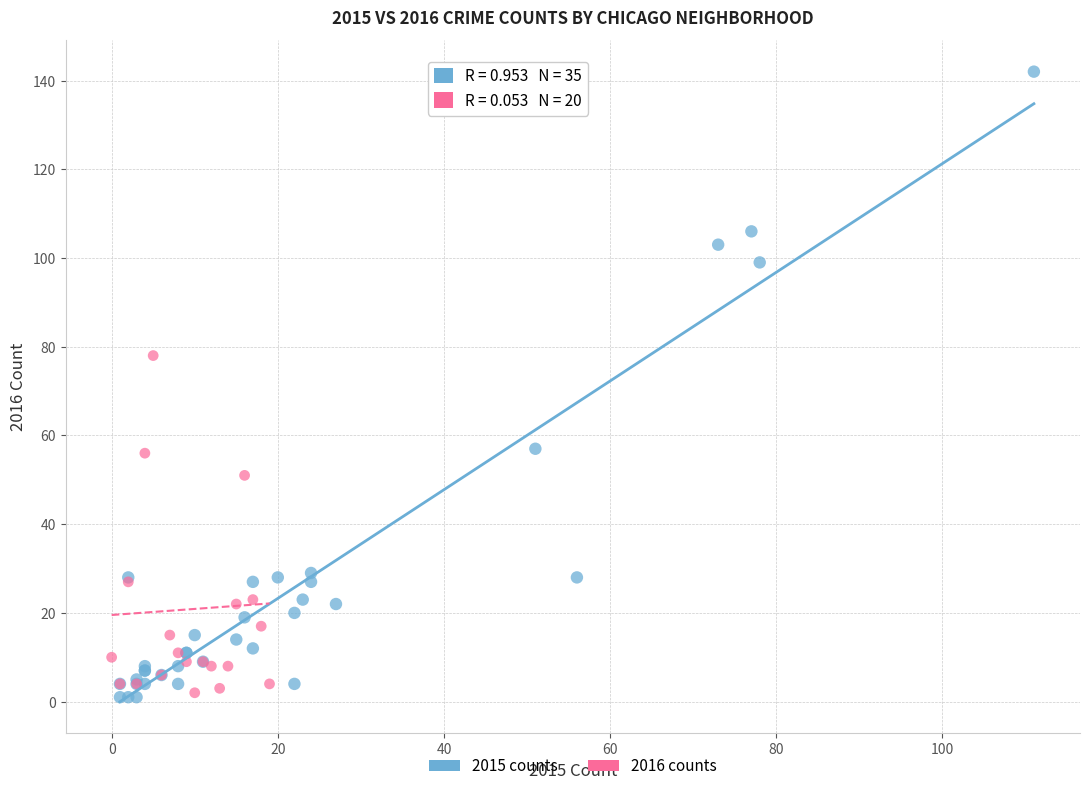

Which series reaches the maximum Y coordinate?

2015 counts